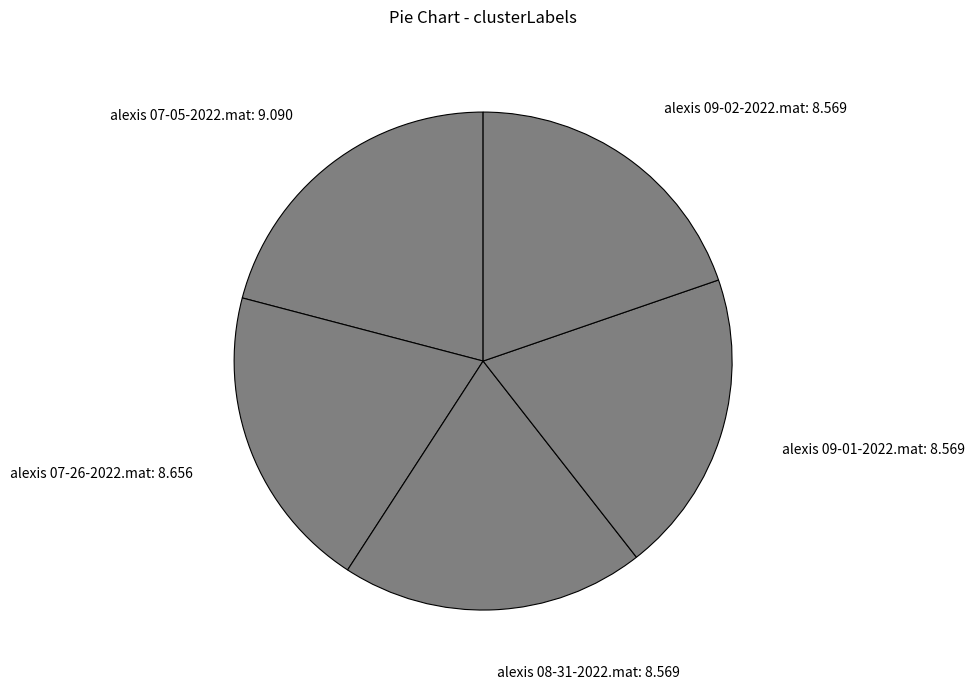

Does alexis 09-01-2022.mat account for over 50% of the chart?

No